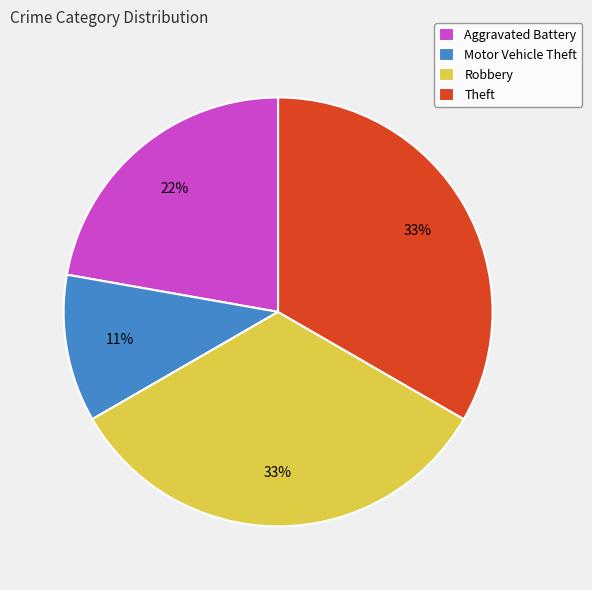

Between Motor Vehicle Theft and Aggravated Battery, which is larger?

Aggravated Battery